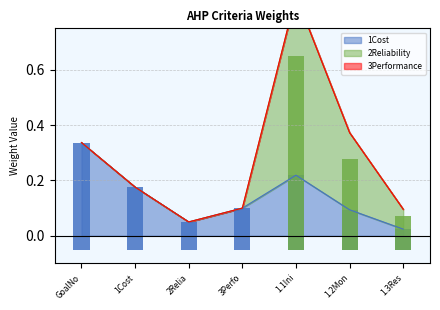

The 2Reliability series shows 0.3 at 2Reliability. True or false?

False